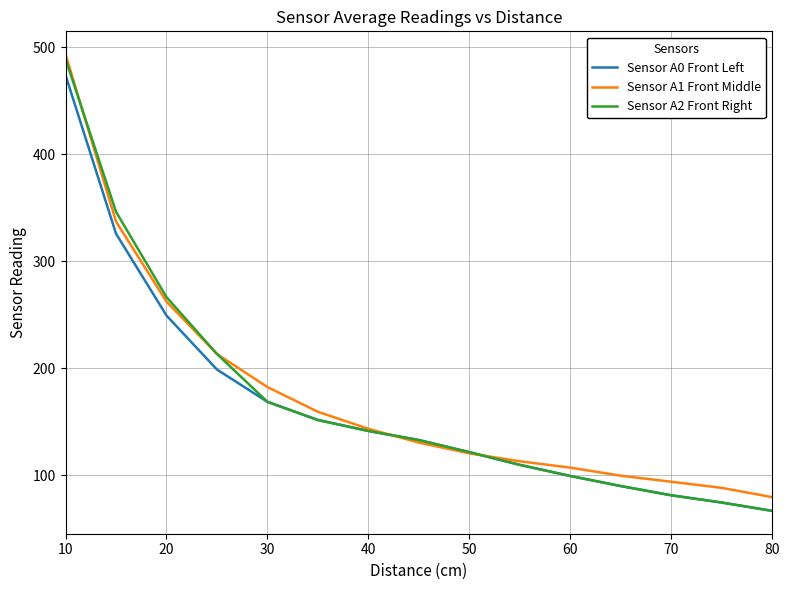

What is the greatest value displayed?

493.6